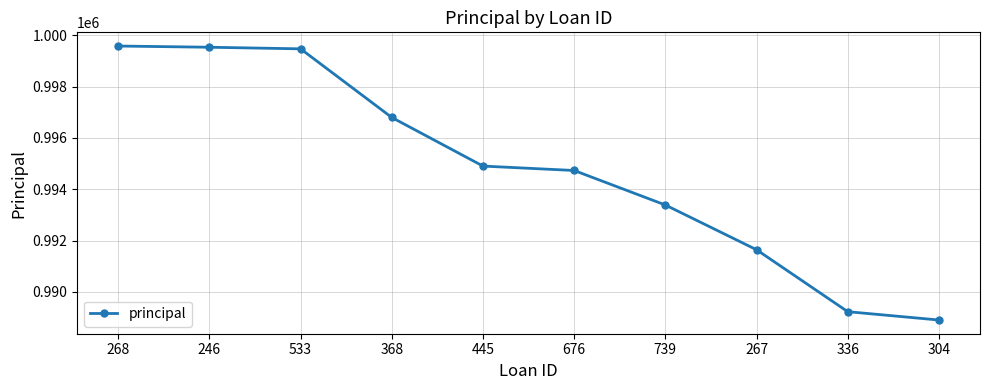

Which has a higher value, 304 or 267?

267